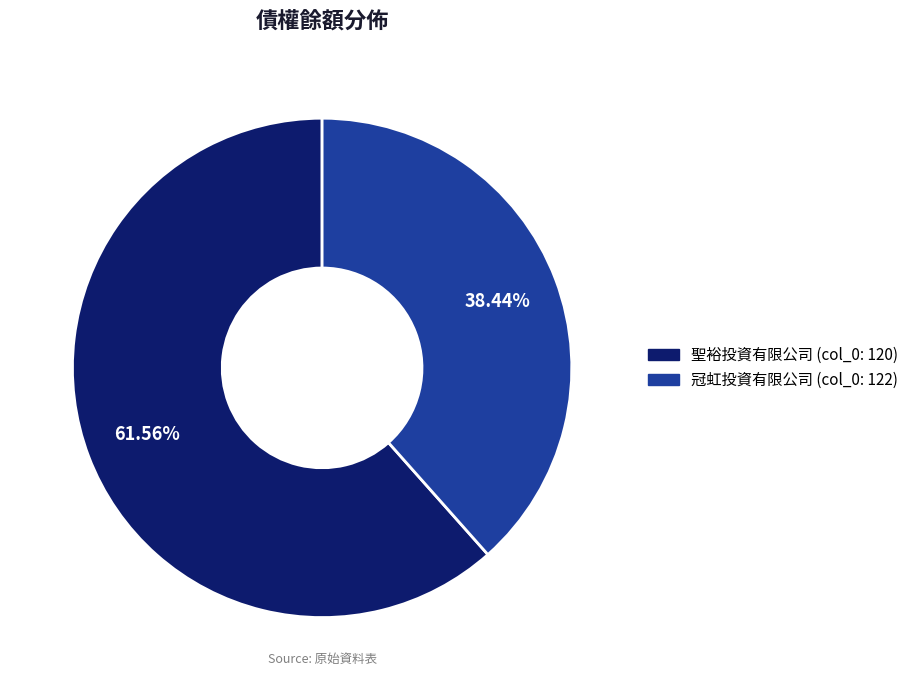

Is there a majority slice in this chart?

Yes